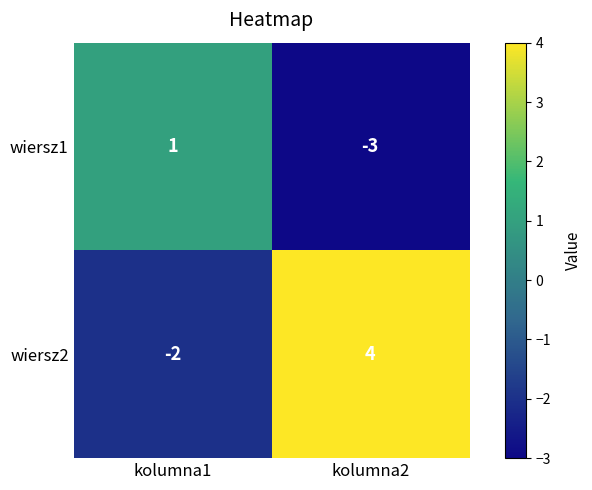

The value of wiersz2 at kolumna2 is 4. True or false?

True